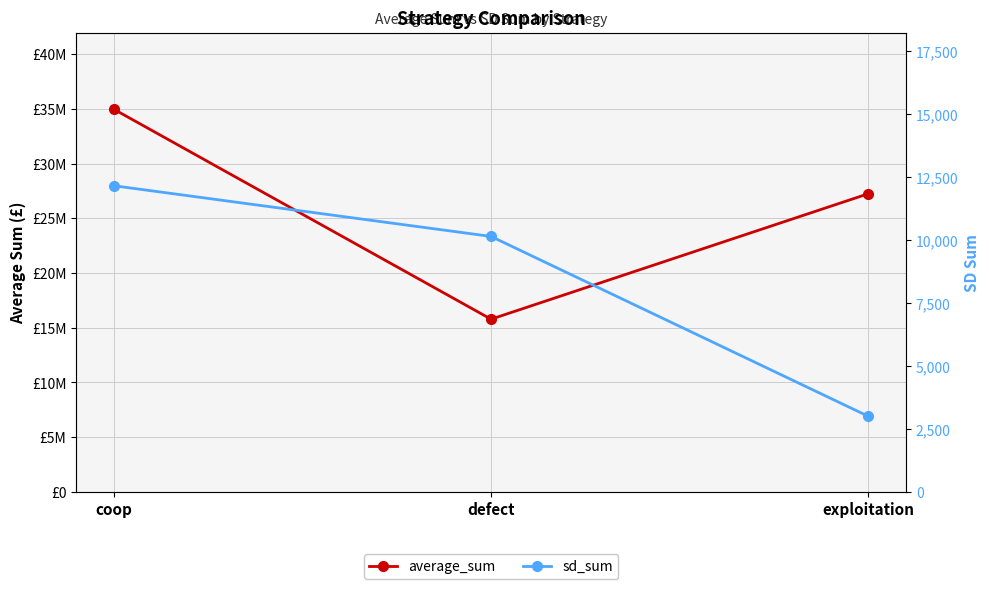

Rank the series at exploitation from lowest to highest value.

sd_sum, average_sum